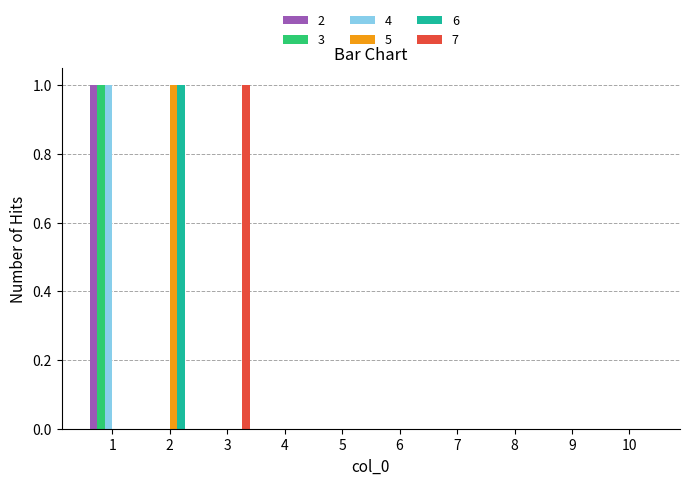

Reading left to right, transcribe all the data shown in this chart.

2: 1	0	0	0	0	0	0	0	0	0
3: 1	0	0	0	0	0	0	0	0	0
4: 1	0	0	0	0	0	0	0	0	0
5: 0	1	0	0	0	0	0	0	0	0
6: 0	1	0	0	0	0	0	0	0	0
7: 0	0	1	0	0	0	0	0	0	0